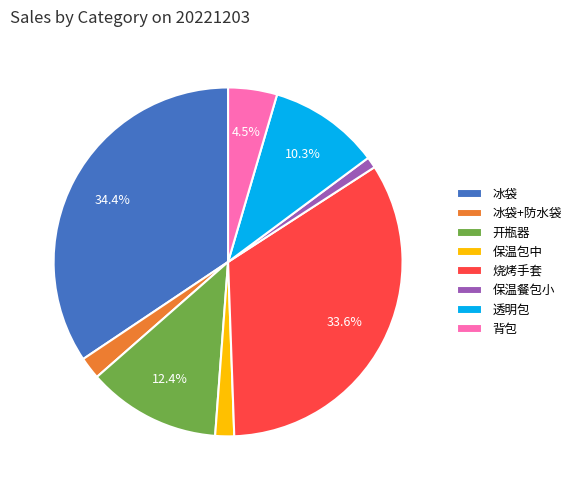

What percentage is the 冰袋 slice, to the nearest percent?

34%